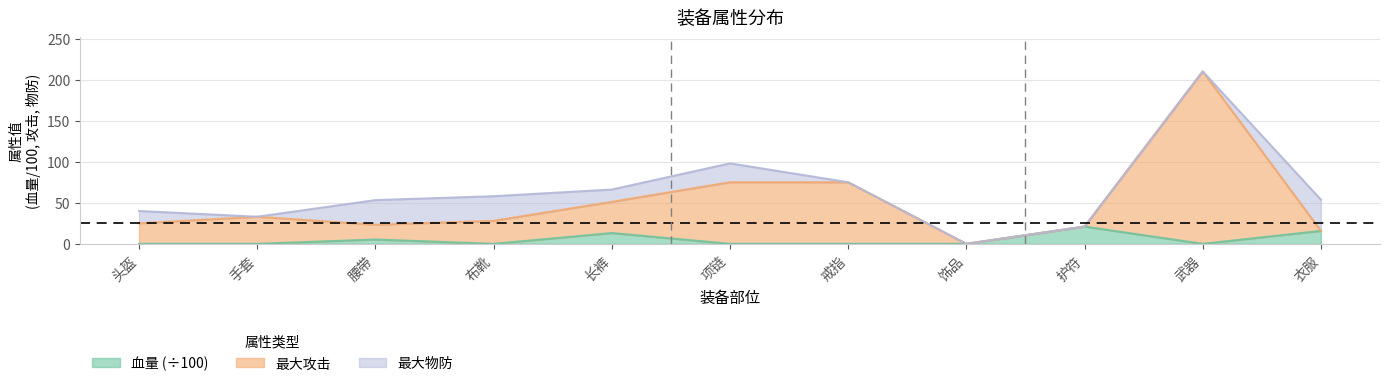

What is the difference between the maximum and second lowest values in the 血量 series?

21.0